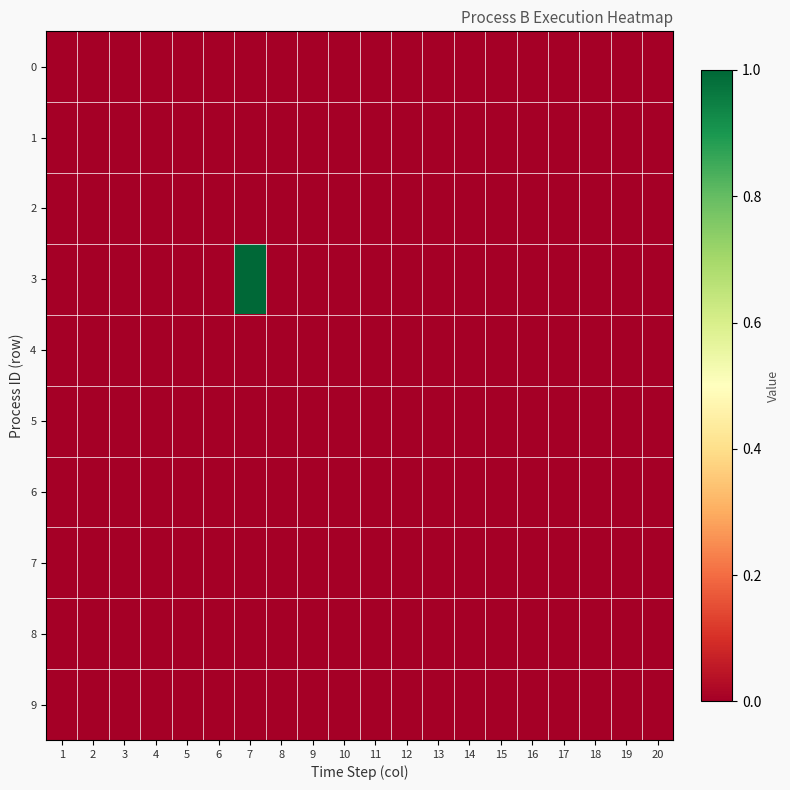

Reading left to right, list all the values displayed in this chart.

0: 1=0	2=0	3=0	4=0	5=0	6=0	7=0	8=0	9=0	10=0	11=0	12=0	13=0	14=0	15=0	16=0	17=0	18=0	19=0	20=0
1: 1=0	2=0	3=0	4=0	5=0	6=0	7=0	8=0	9=0	10=0	11=0	12=0	13=0	14=0	15=0	16=0	17=0	18=0	19=0	20=0
2: 1=0	2=0	3=0	4=0	5=0	6=0	7=0	8=0	9=0	10=0	11=0	12=0	13=0	14=0	15=0	16=0	17=0	18=0	19=0	20=0
3: 1=0	2=0	3=0	4=0	5=0	6=0	7=1	8=0	9=0	10=0	11=0	12=0	13=0	14=0	15=0	16=0	17=0	18=0	19=0	20=0
4: 1=0	2=0	3=0	4=0	5=0	6=0	7=0	8=0	9=0	10=0	11=0	12=0	13=0	14=0	15=0	16=0	17=0	18=0	19=0	20=0
5: 1=0	2=0	3=0	4=0	5=0	6=0	7=0	8=0	9=0	10=0	11=0	12=0	13=0	14=0	15=0	16=0	17=0	18=0	19=0	20=0
6: 1=0	2=0	3=0	4=0	5=0	6=0	7=0	8=0	9=0	10=0	11=0	12=0	13=0	14=0	15=0	16=0	17=0	18=0	19=0	20=0
7: 1=0	2=0	3=0	4=0	5=0	6=0	7=0	8=0	9=0	10=0	11=0	12=0	13=0	14=0	15=0	16=0	17=0	18=0	19=0	20=0
8: 1=0	2=0	3=0	4=0	5=0	6=0	7=0	8=0	9=0	10=0	11=0	12=0	13=0	14=0	15=0	16=0	17=0	18=0	19=0	20=0
9: 1=0	2=0	3=0	4=0	5=0	6=0	7=0	8=0	9=0	10=0	11=0	12=0	13=0	14=0	15=0	16=0	17=0	18=0	19=0	20=0